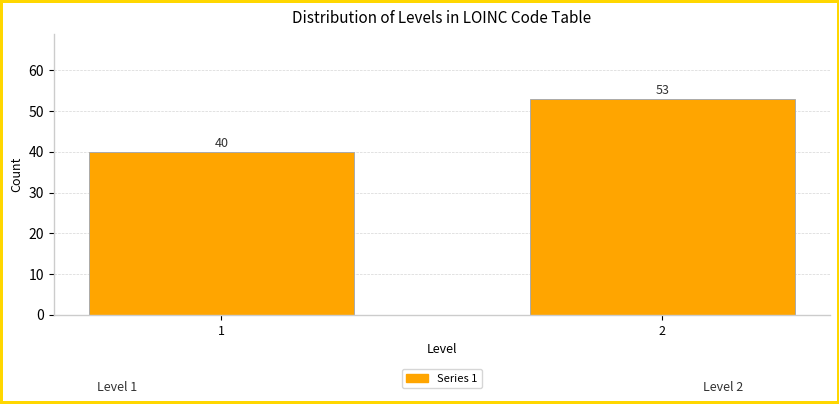

Reading right to left, transcribe all the data shown in this chart.

2=53	1=40